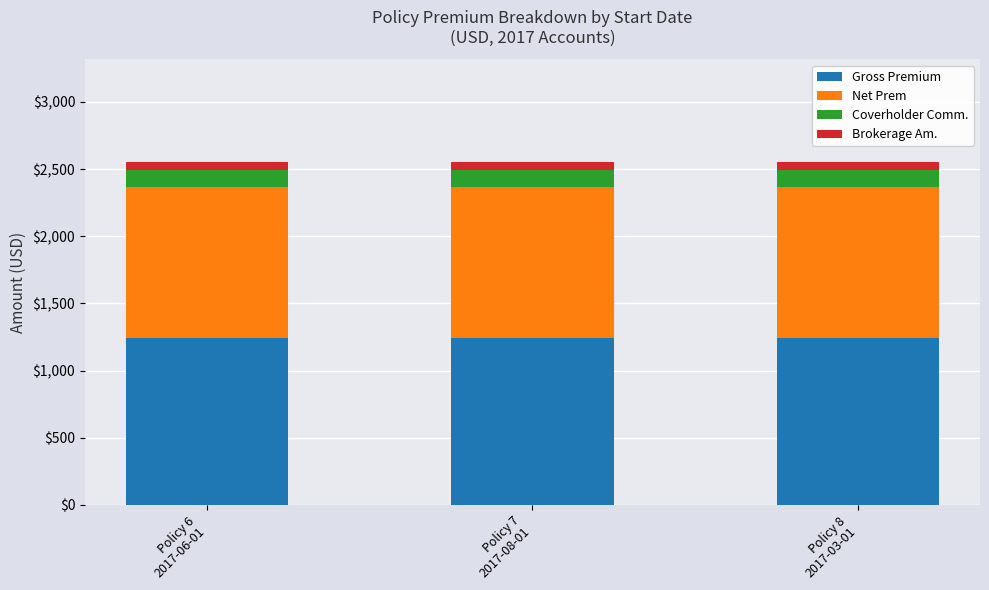

What is the highest value of the Gross Premium series?

1245.0